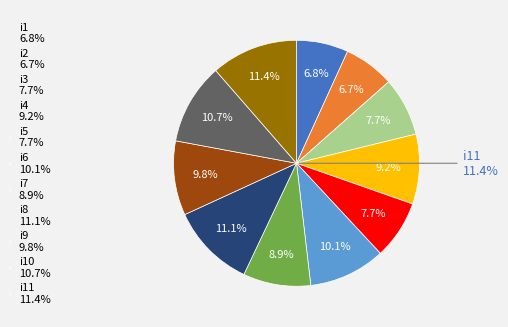

To the nearest percent, what is the difference between the i8 and i6 slice percentages?

1%